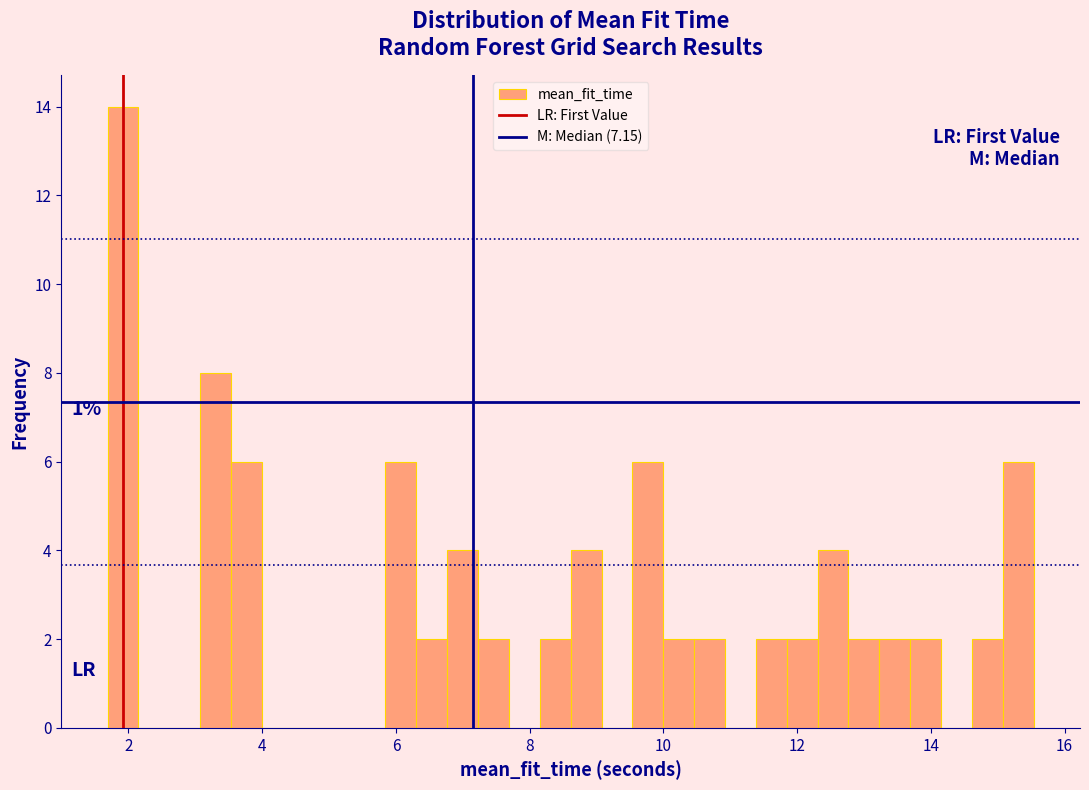

Read against the x-axis, roughly where is the centre of the tallest bar?

2.0